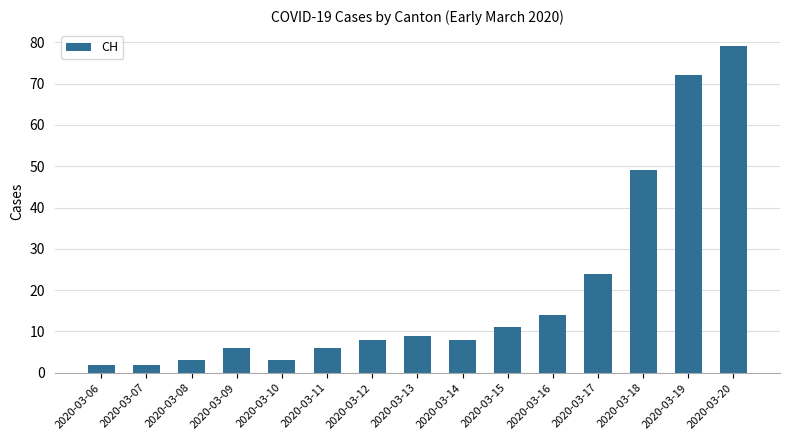

The value at 2020-03-20 is 39. True or false?

False